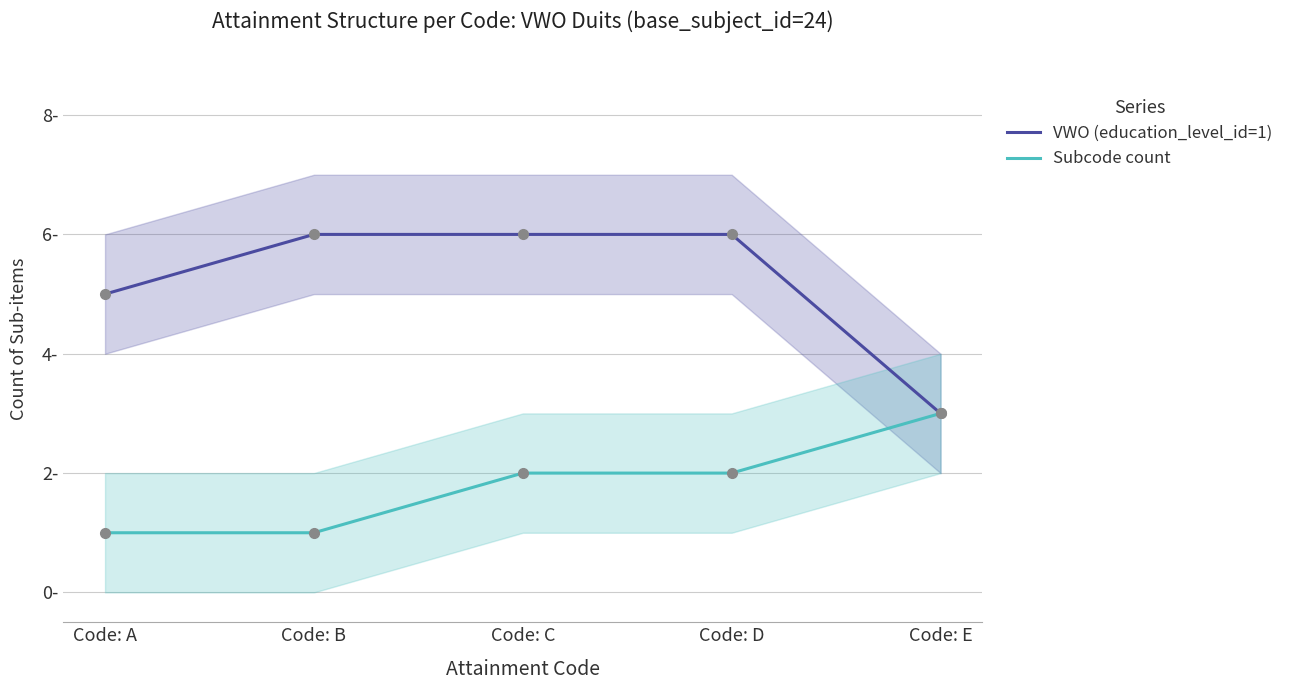

Which series reaches the maximum Y coordinate?

VWO (education_level_id=1)